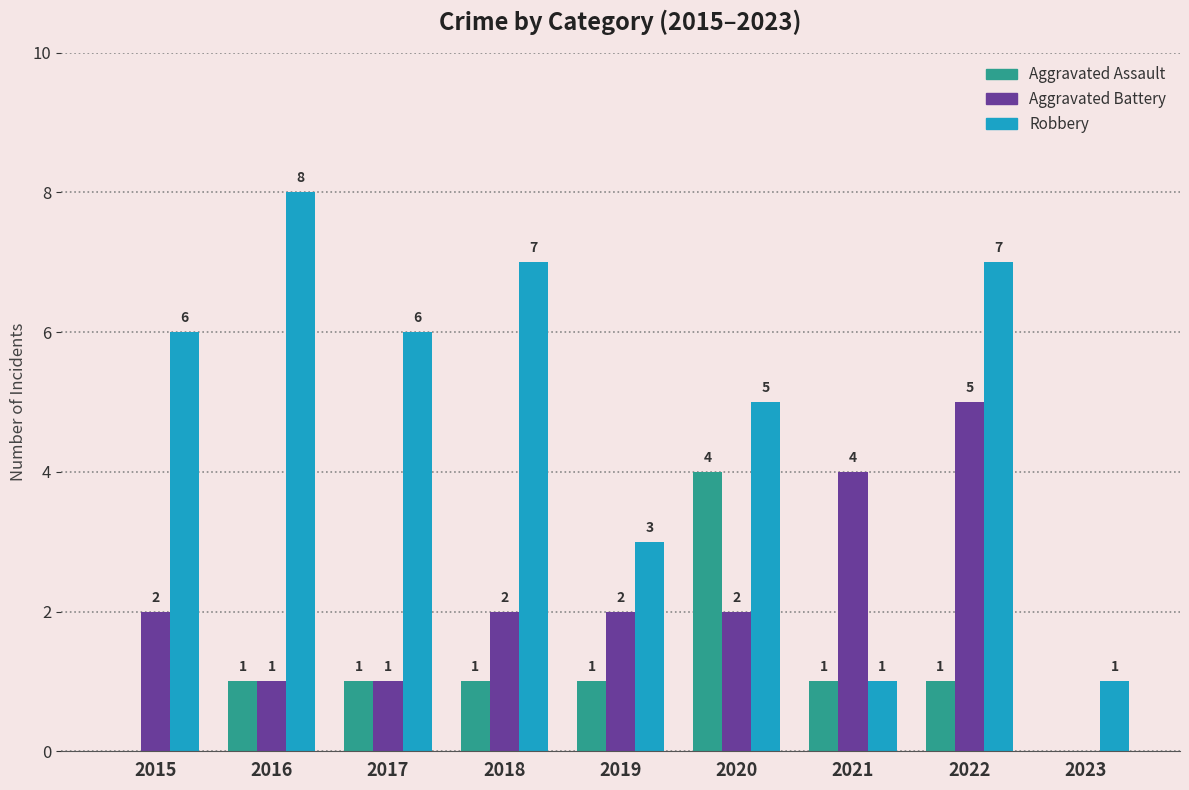

At which category is the sum across all series the highest?

2022